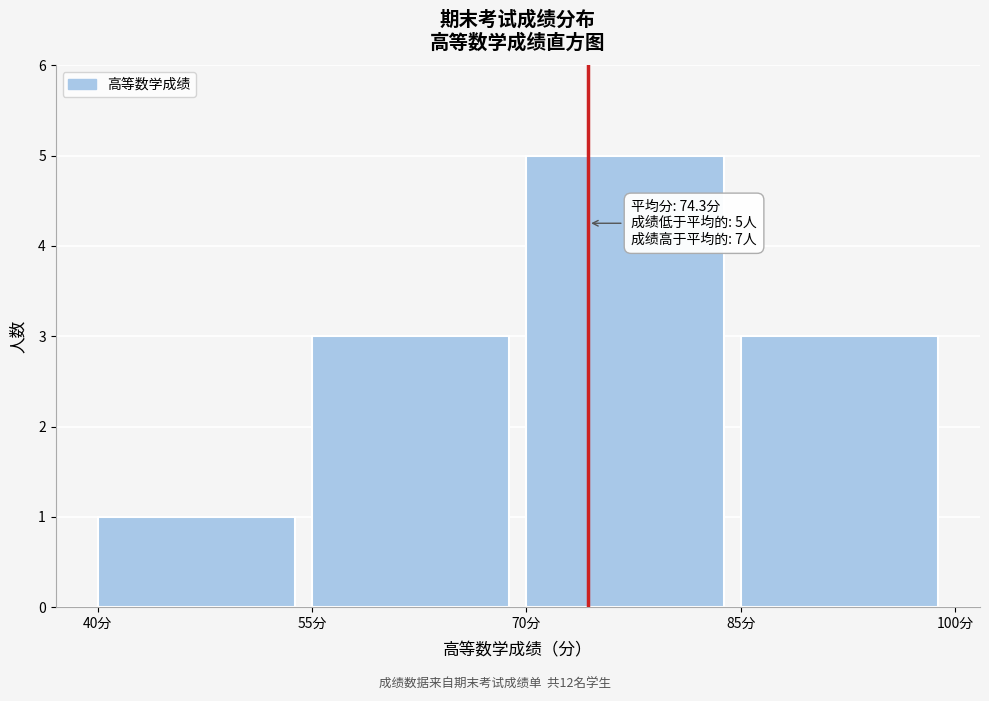

Over which range of the x-axis is the bar tallest?

70 to 85